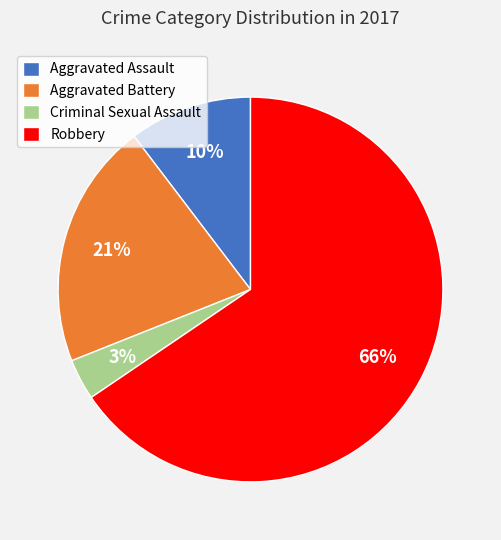

Which has a higher value, Robbery or Criminal Sexual Assault?

Robbery